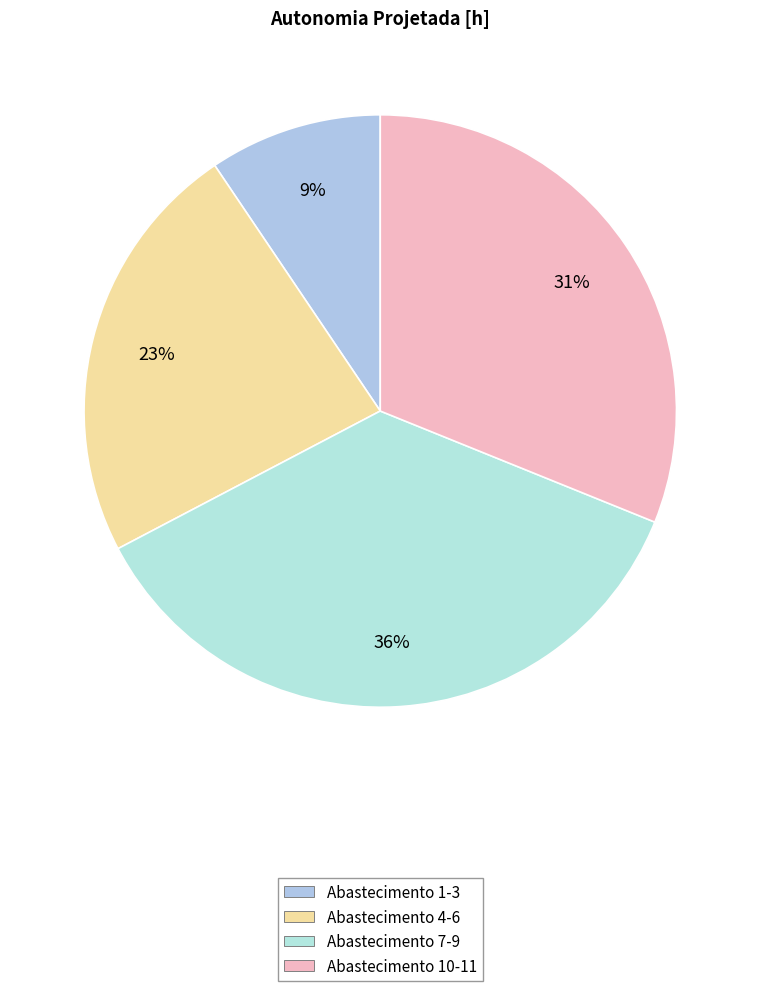

Count the number of slices in the pie.

4